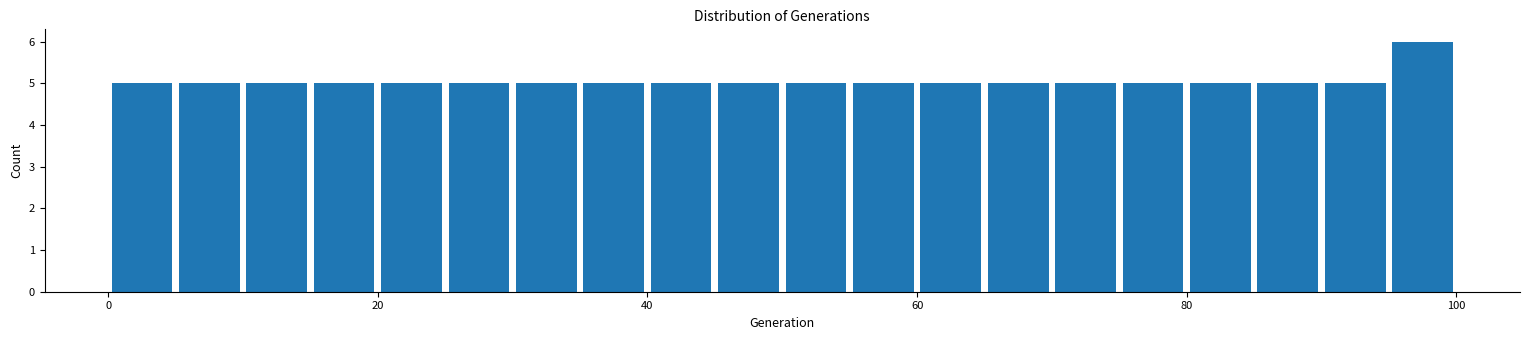

Read against the x-axis, roughly where is the centre of the tallest bar?

98